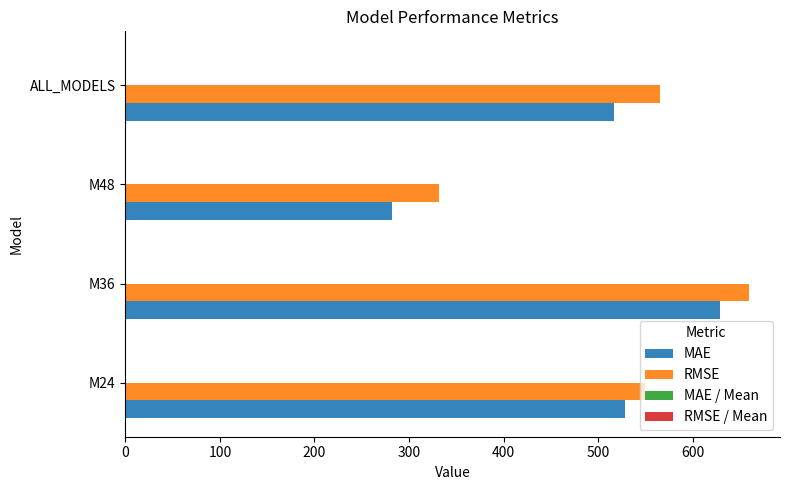

Between M24 and M36, which series saw the biggest shift?

RMSE